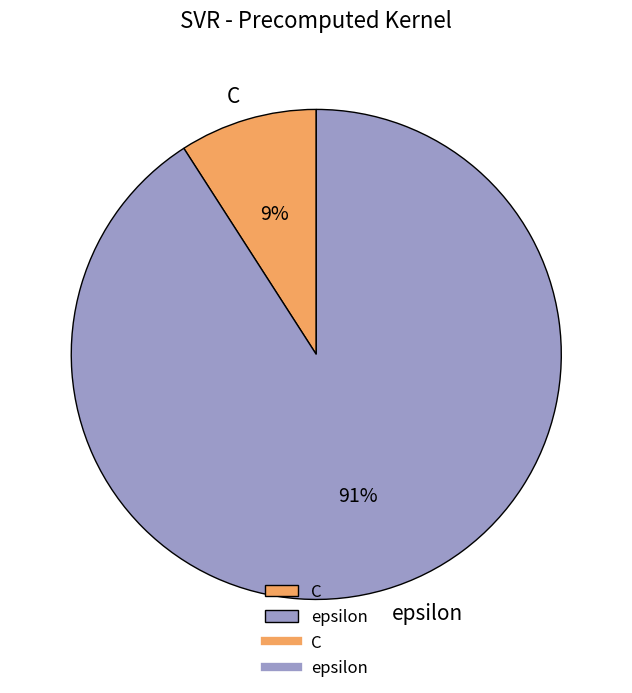

To the nearest percent, what portion does epsilon represent?

91%